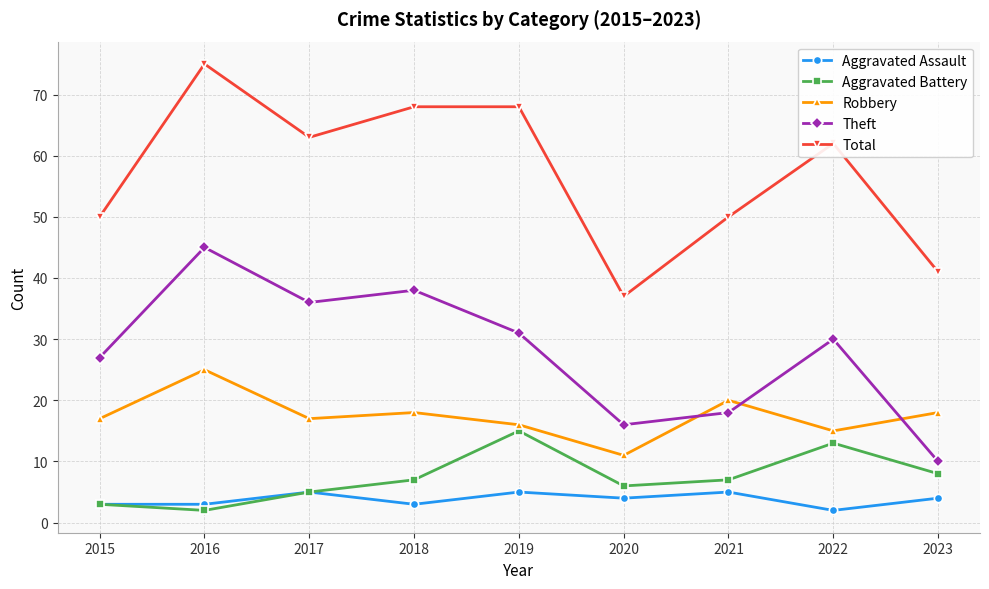

What is the difference between the highest and lowest values at 2018?

65